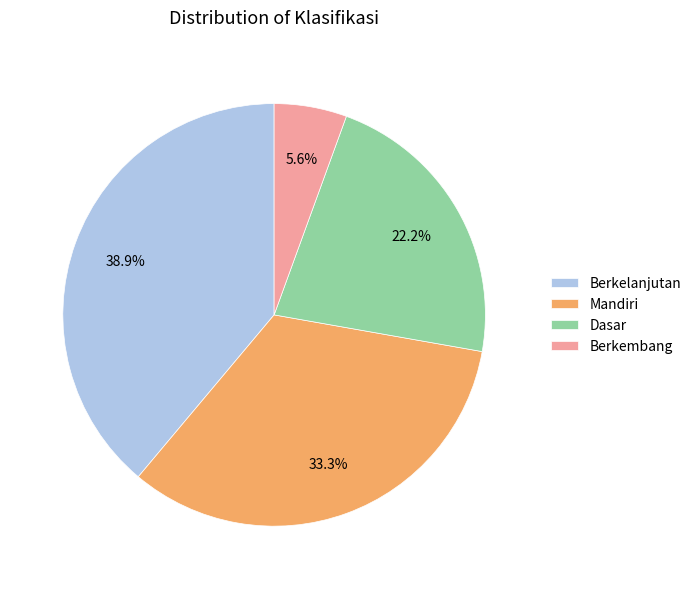

Rank the categories by value from highest to lowest.

Berkelanjutan, Mandiri, Dasar, Berkembang